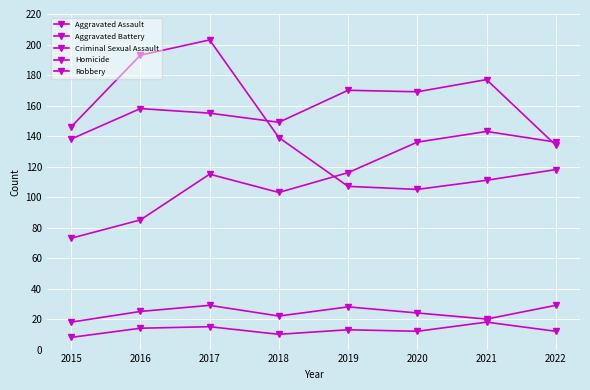

How many categories are shown in the chart?

8